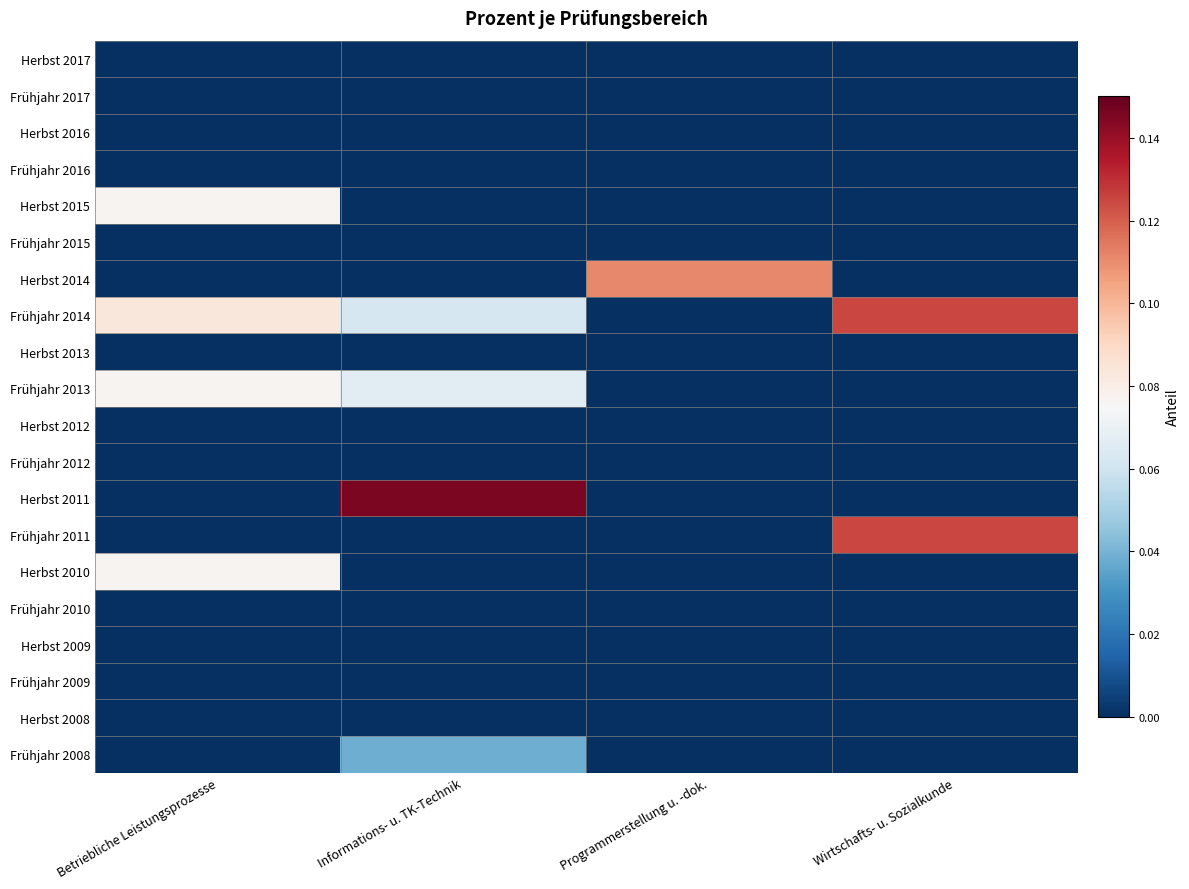

Between Programmerstellung u. -dok. and Wirtschafts- u. Sozialkunde, which series saw the biggest shift?

Frühjahr 2014